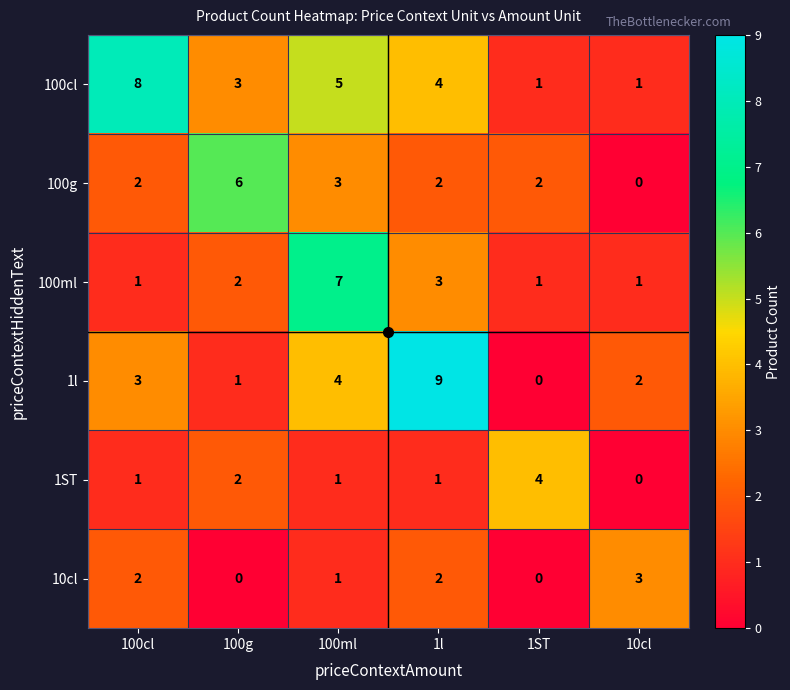

Which label corresponds to the largest value in the chart?

1l